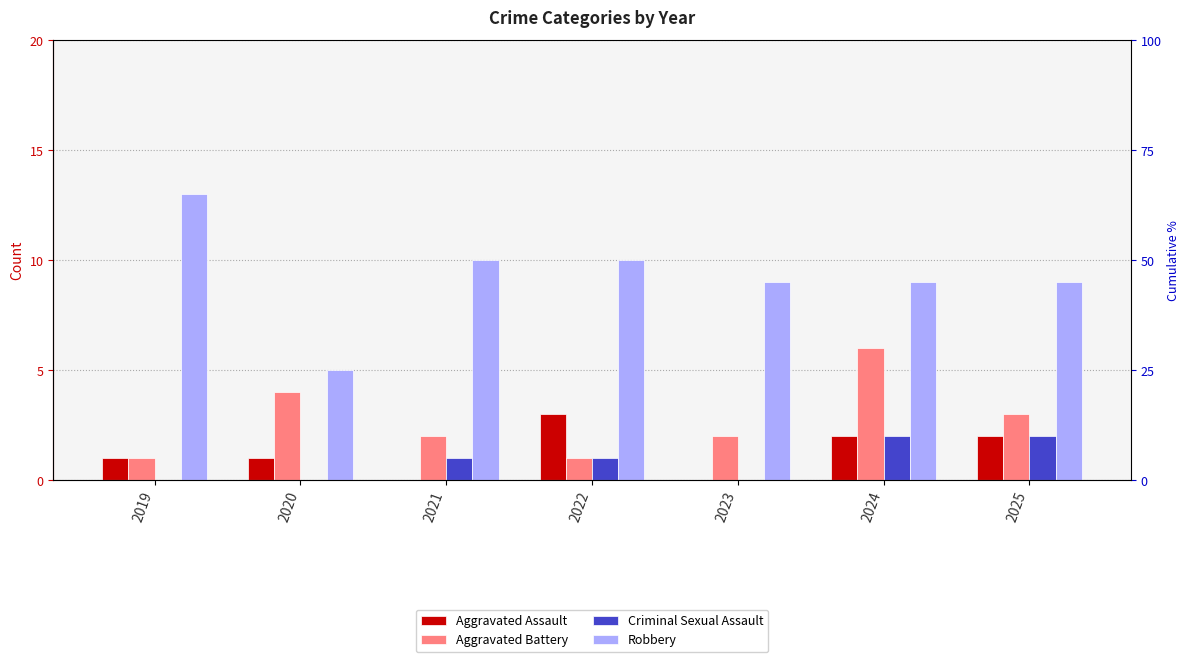

What are all the series names shown in the legend?

Aggravated Assault, Aggravated Battery, Criminal Sexual Assault, Robbery